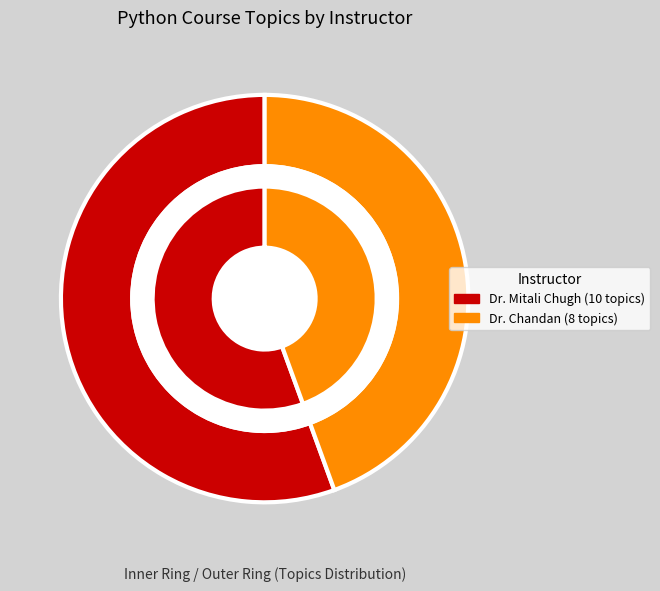

Count the number of slices in the pie.

2